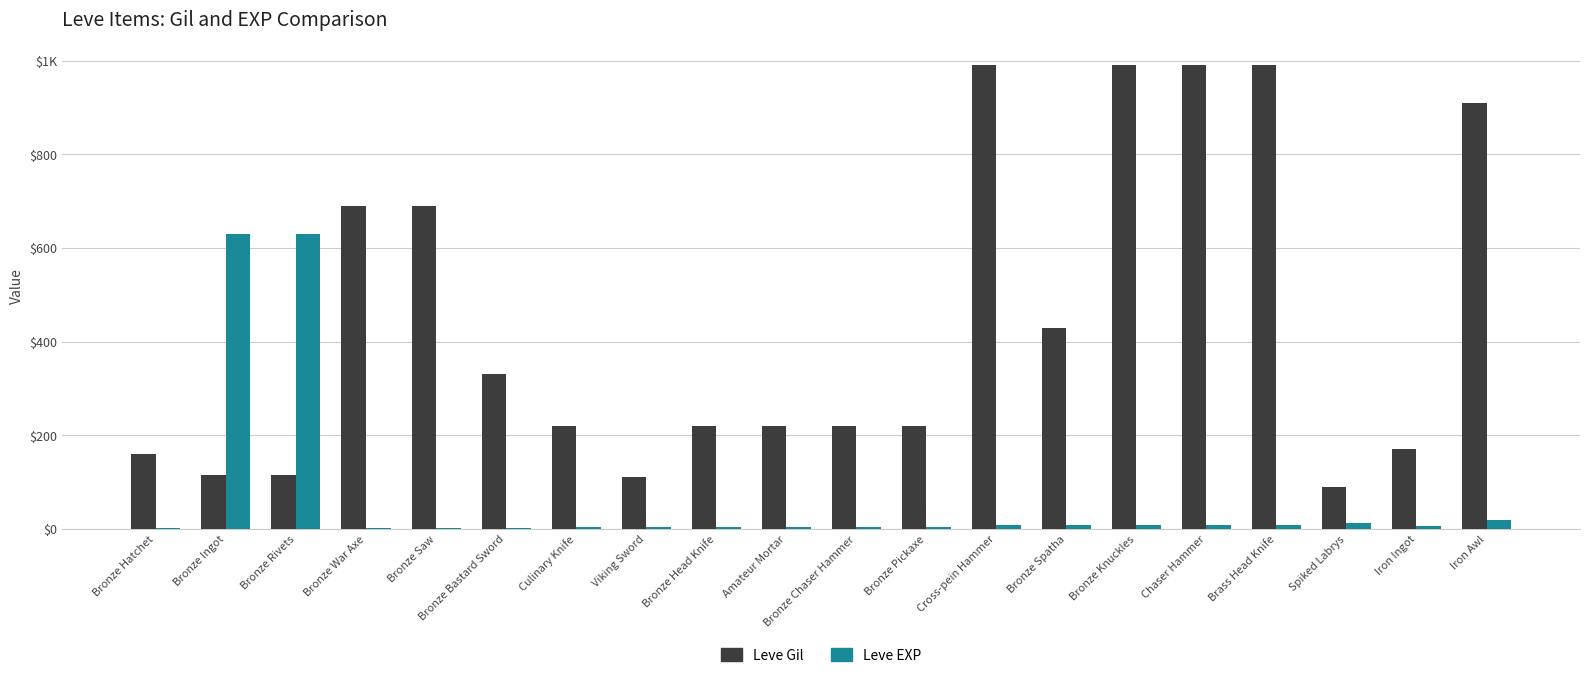

Between Viking Sword and Chaser Hammer, which series saw the biggest shift?

Leve Gil